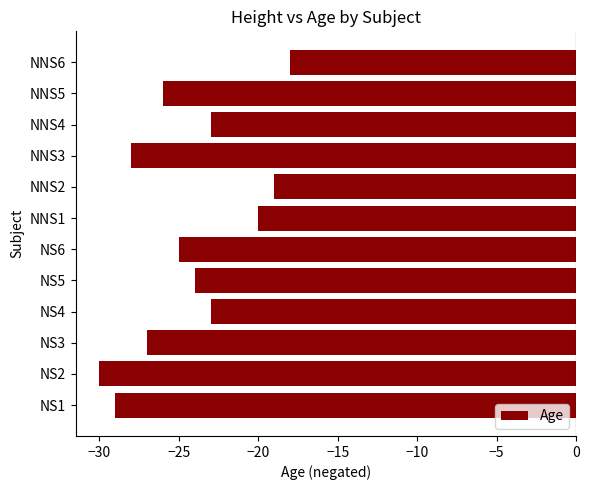

Read the value at NS2, to the nearest 5.

-30